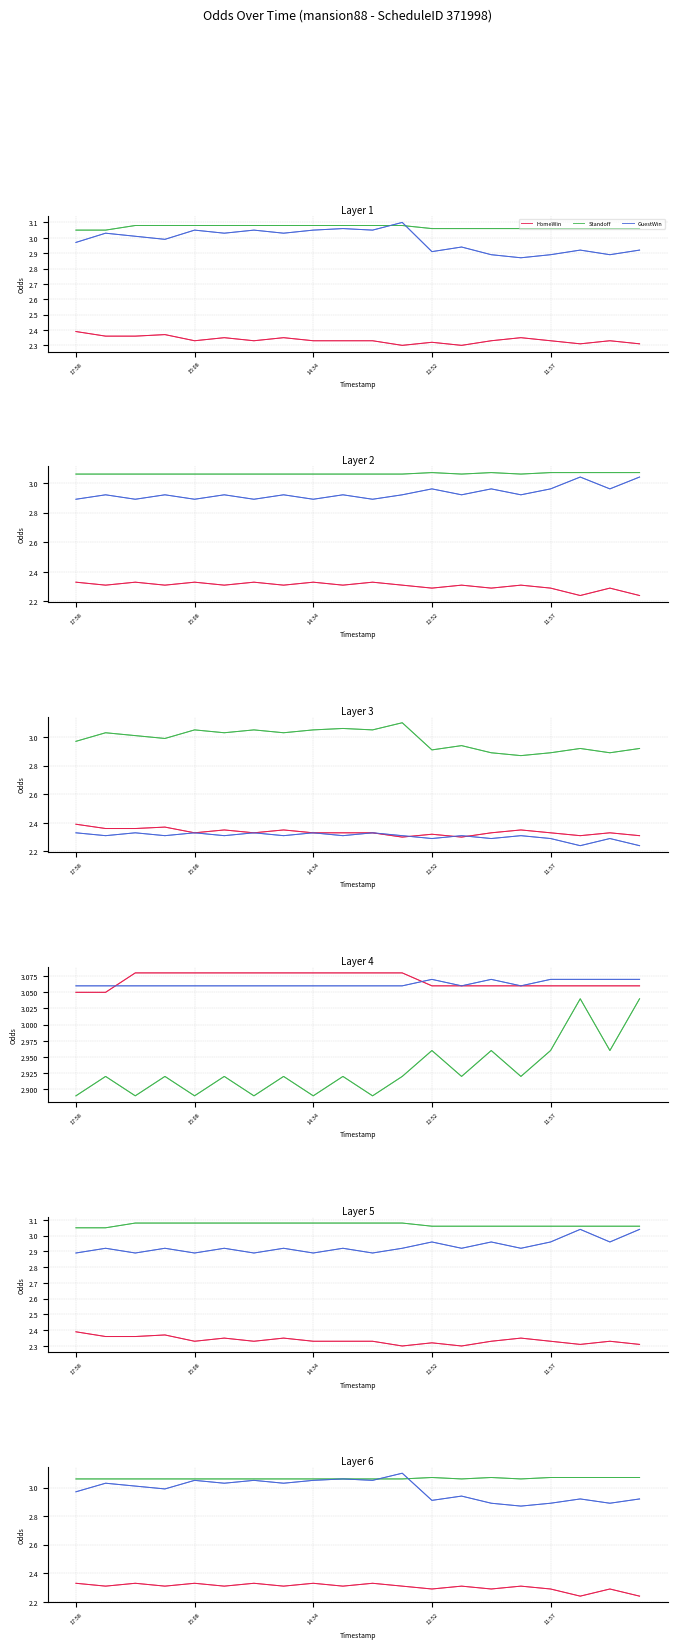

What is the average value of the HomeWin_2 series?

2.3